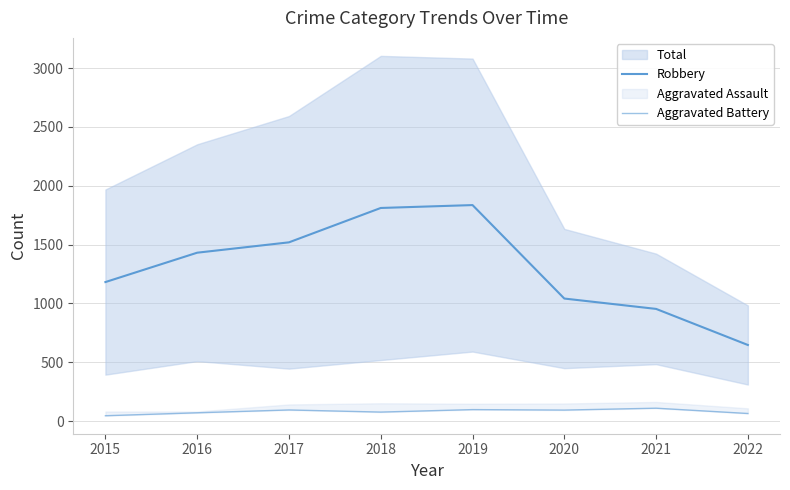

True or false: Aggravated Battery and Robbery cross at least once.

False